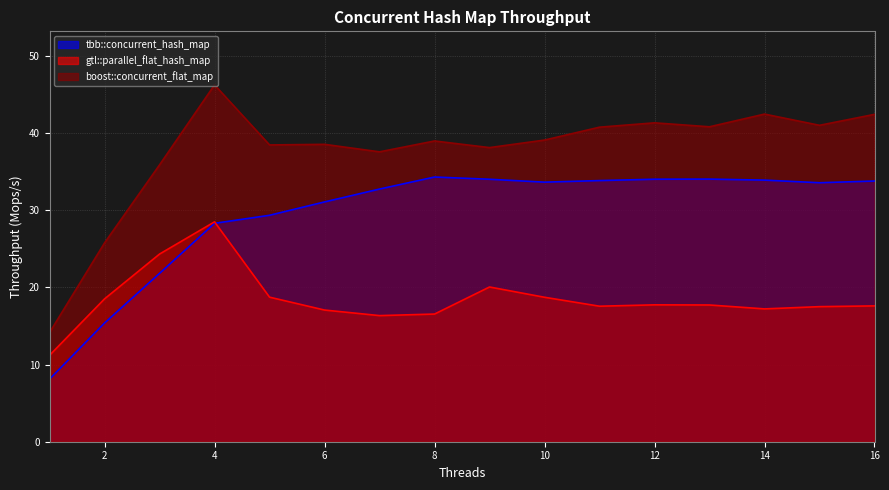

How many data points in tbb::concurrent_hash_map are less than 33?

7